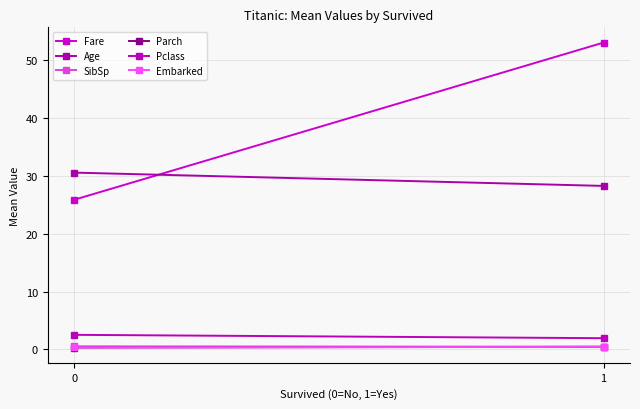

The Pclass series shows 3.3 at 1. True or false?

False